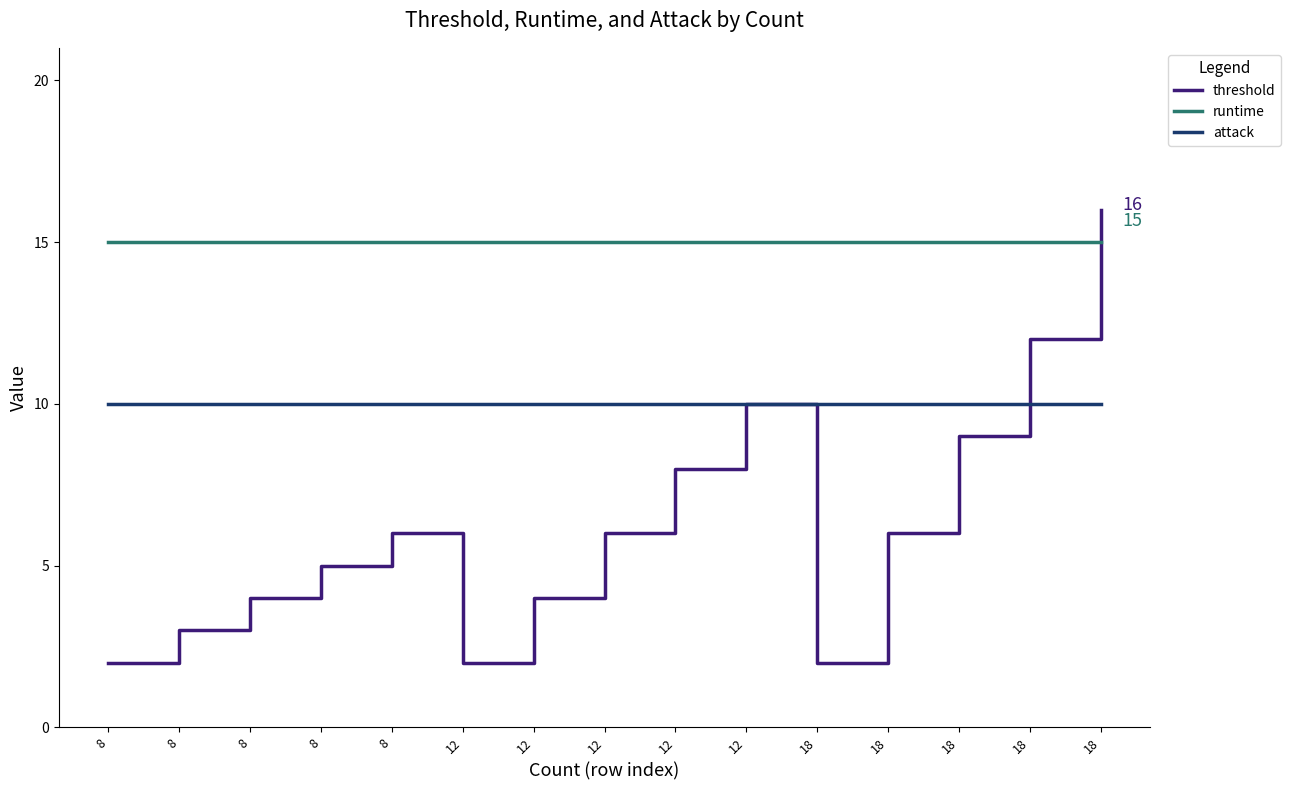

True or false: threshold has more than 1 interior local peaks.

True